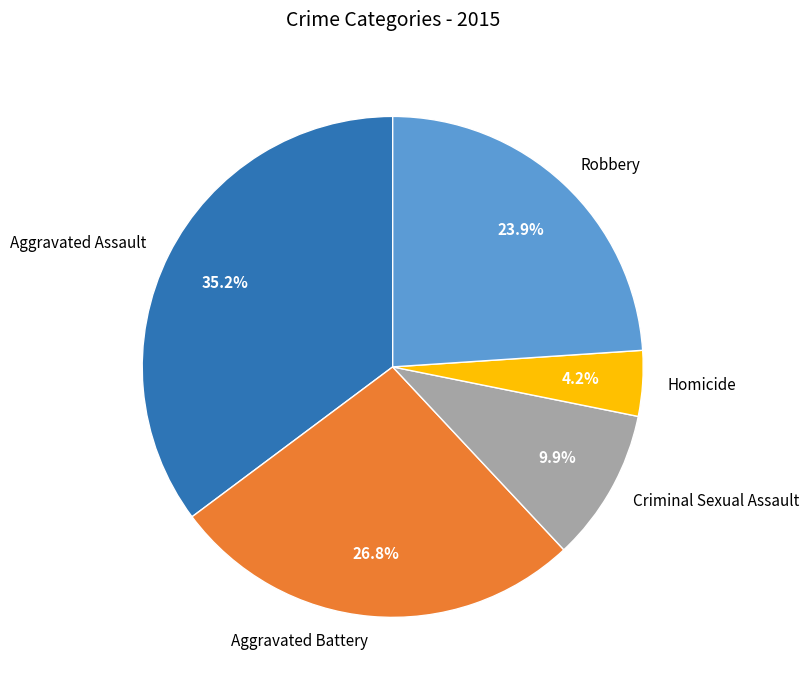

Does Aggravated Battery represent more than half of the total?

No